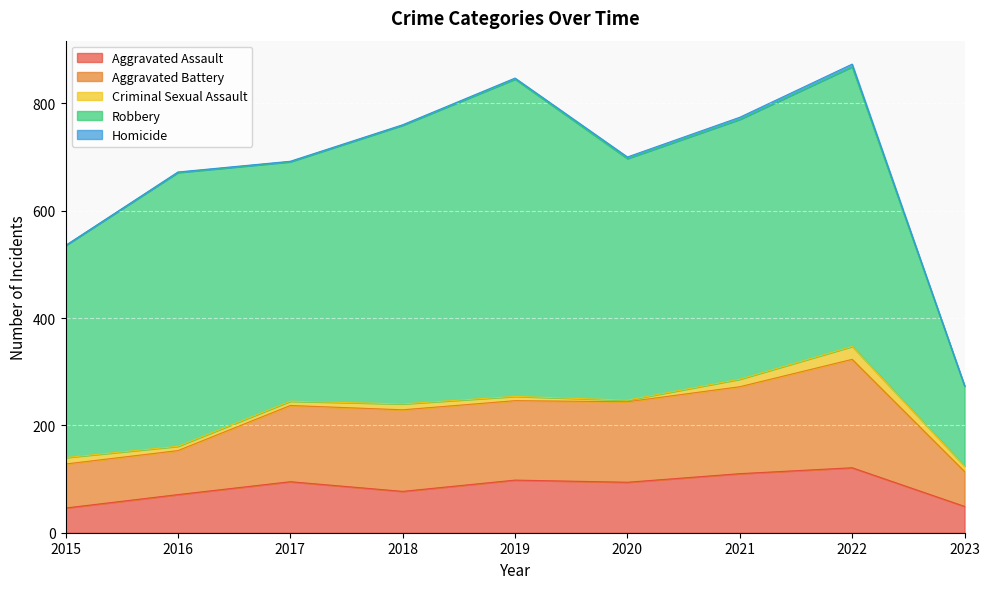

Between 2019 and 2021, which series saw the biggest shift?

Robbery